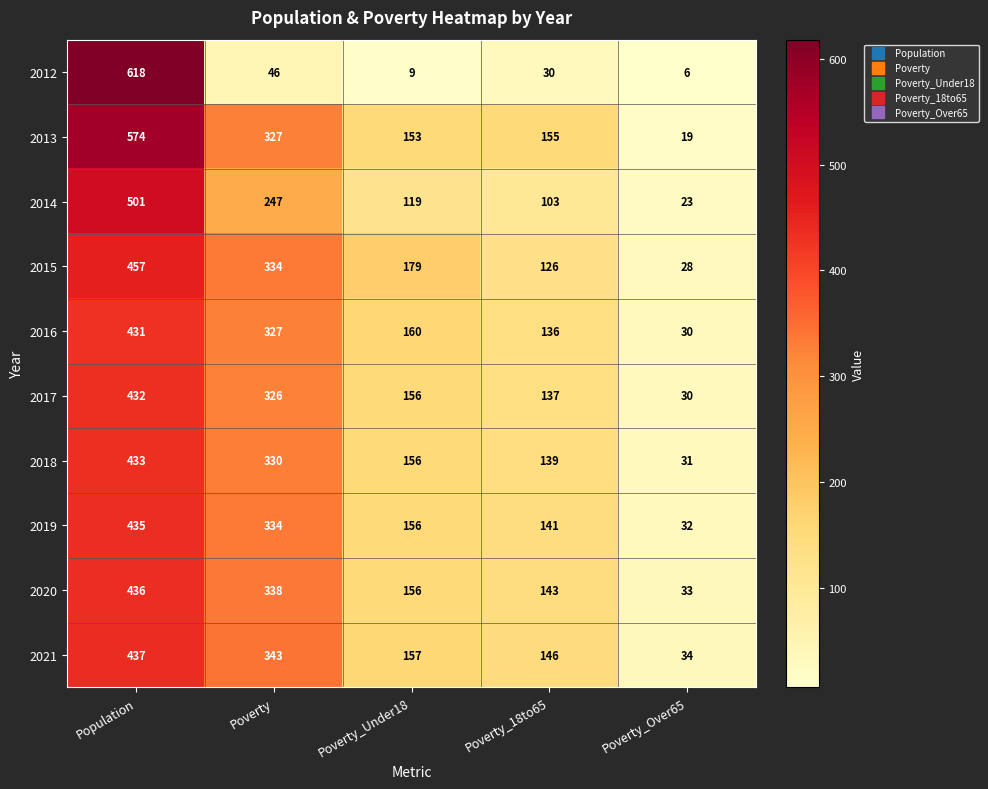

Which category has the lowest value across all series?

Poverty_Over65